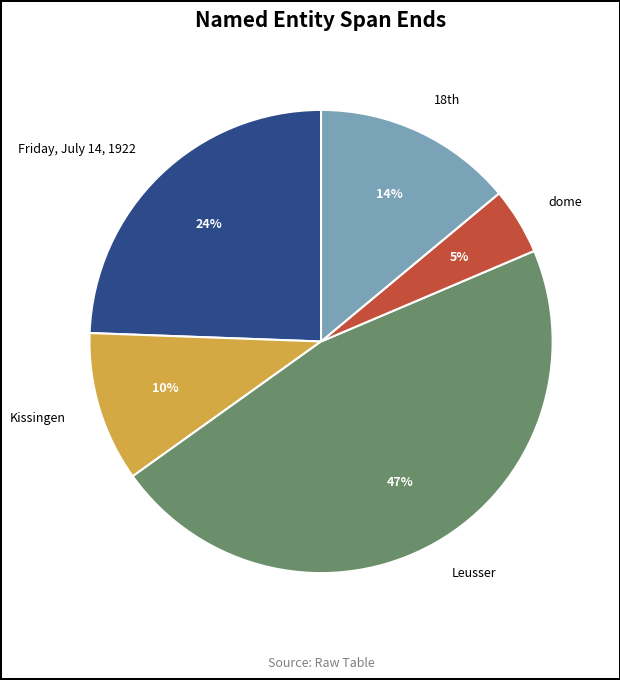

Is it true that Friday, July 14, 1922 is 24% of the pie?

True